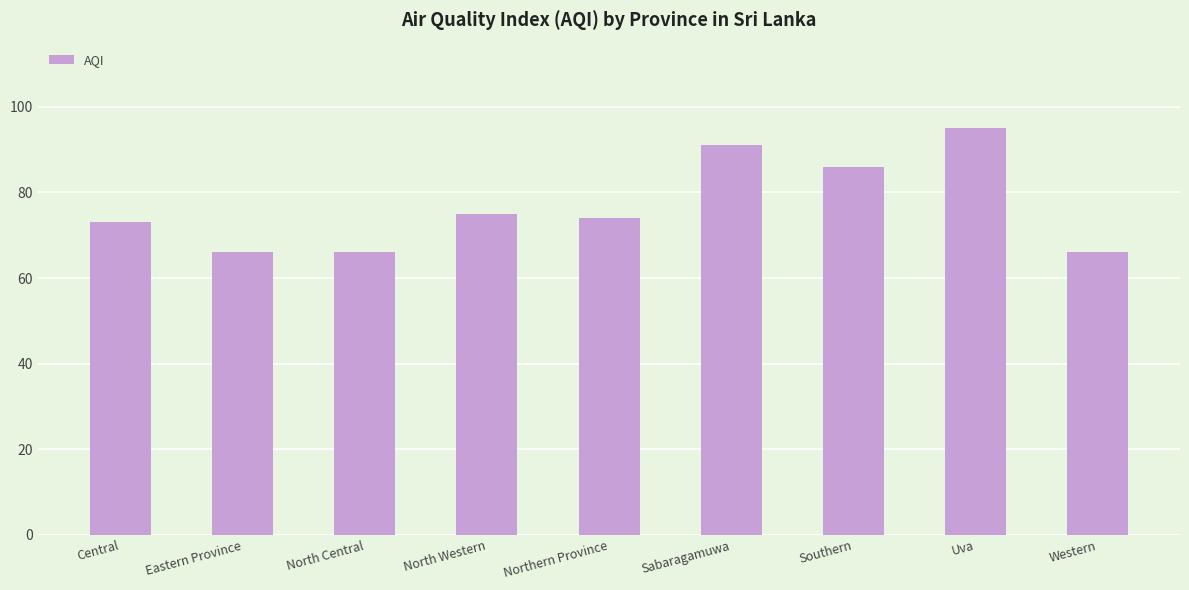

Are the bars horizontal?

No